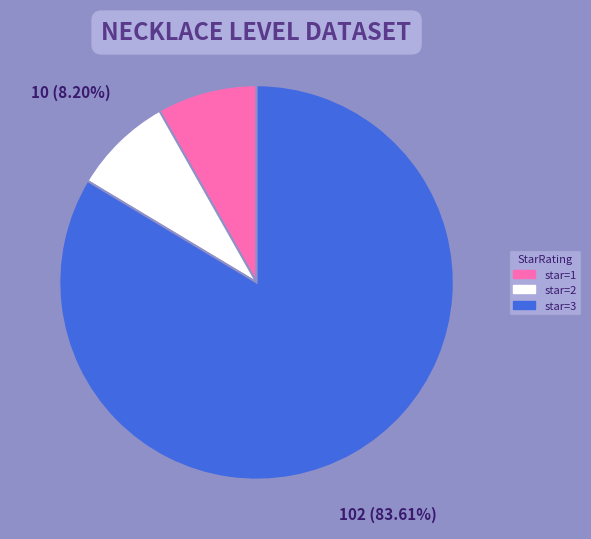

Which has a higher value, star=1 or star=3?

star=3